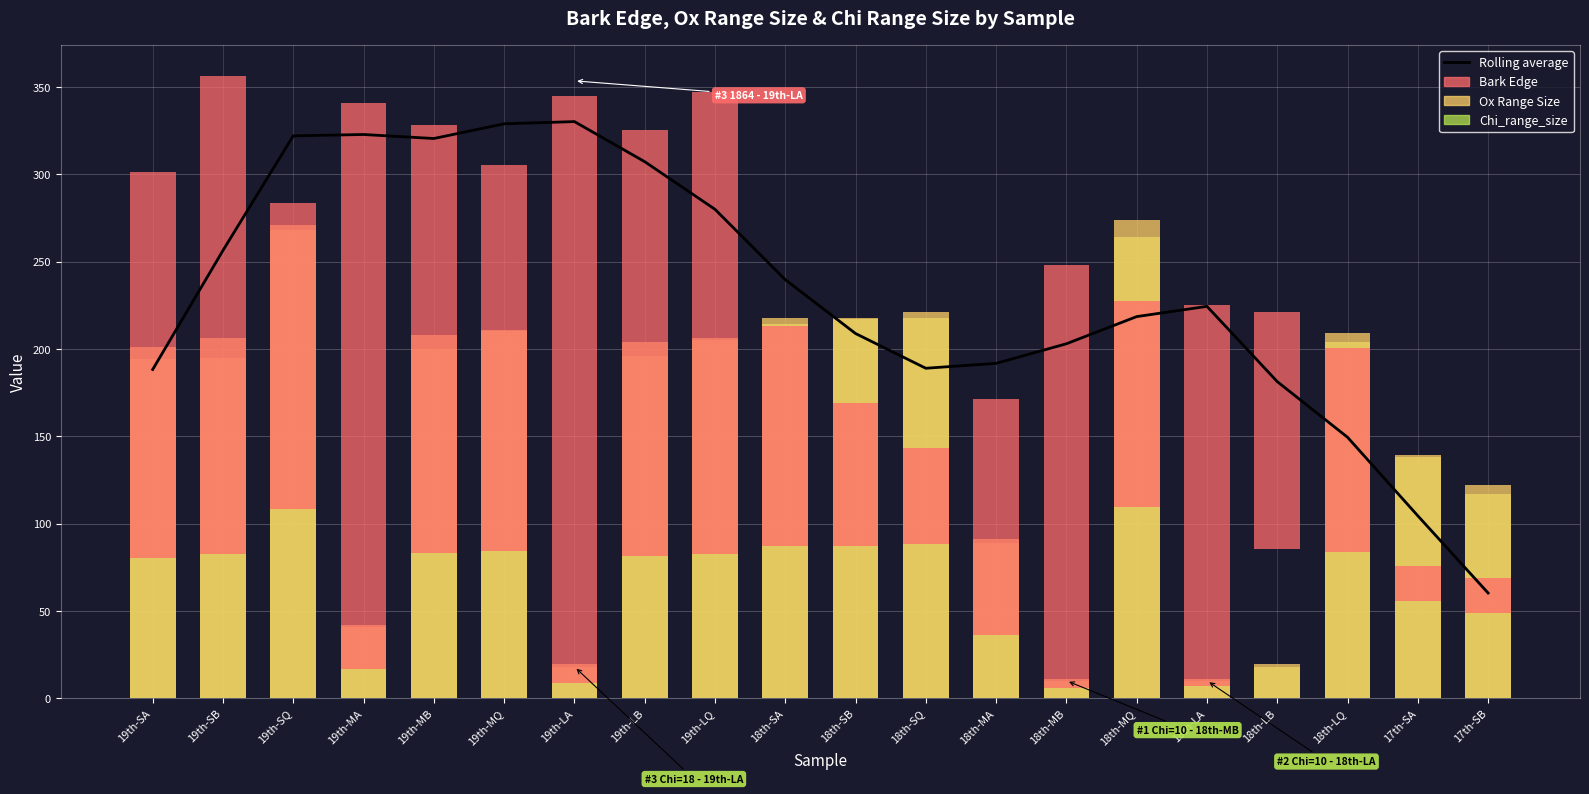

Is the value of Rolling average at 18th-MA greater than the value of Ox Range Size at 19th-LB?

No